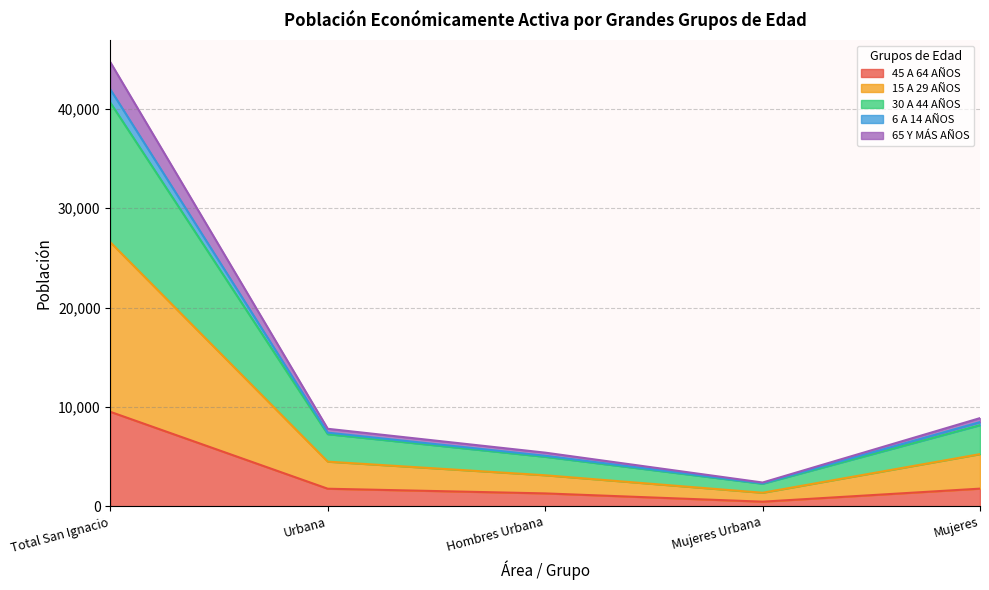

At which category does the chart reach its minimum across all series?

Mujeres Urbana